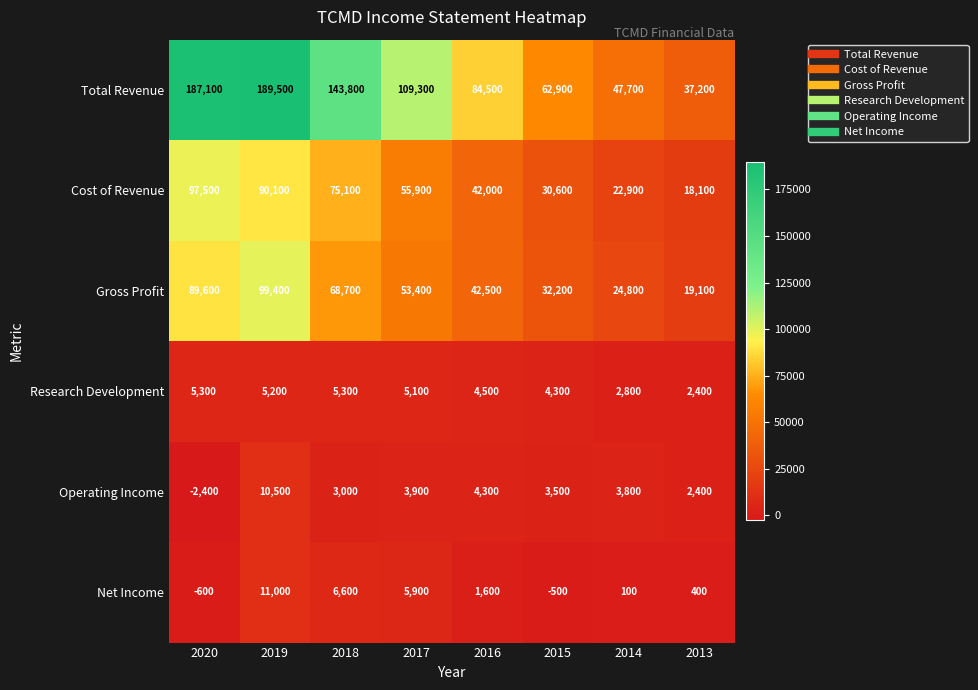

What is the minimum value shown in the chart?

-2400